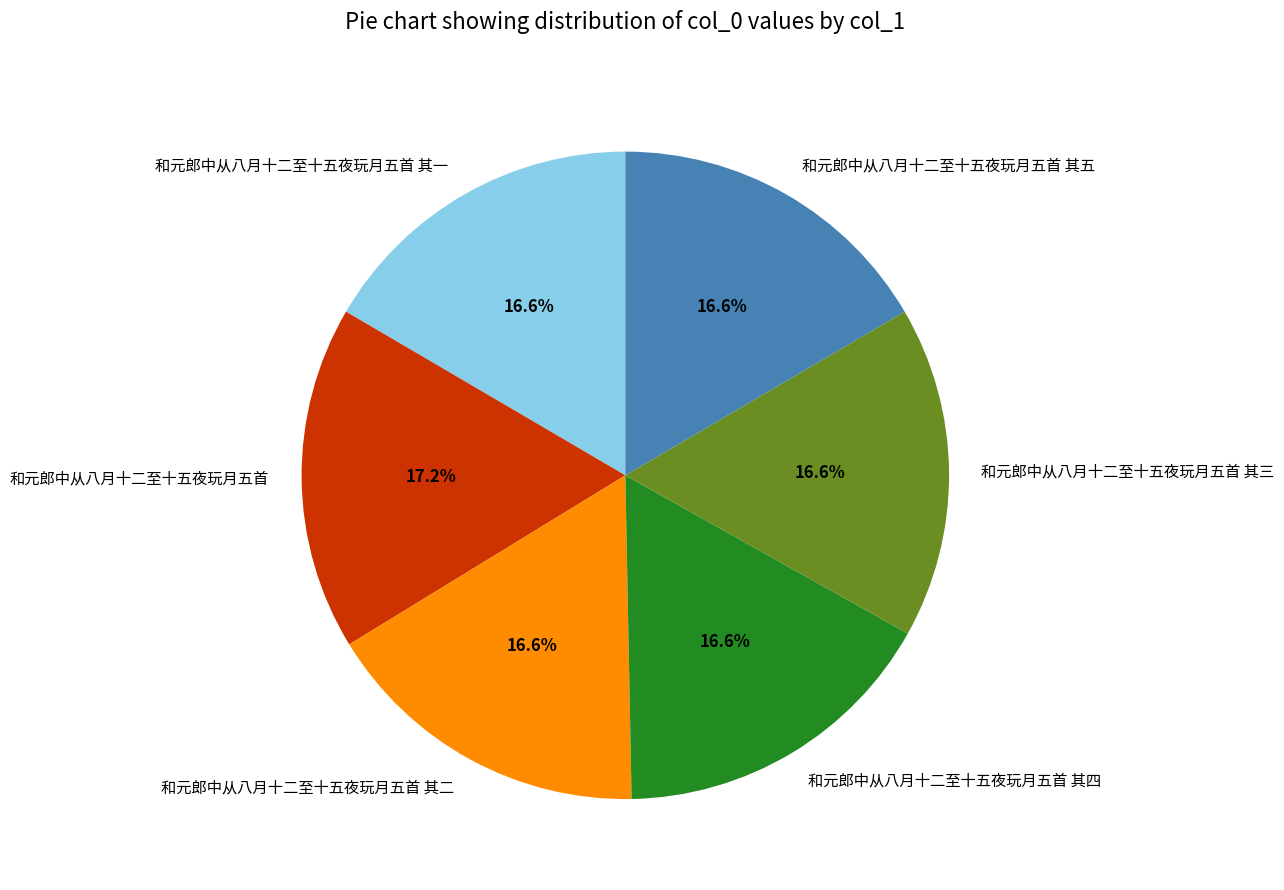

The 和元郎中从八月十二至十五夜玩月五首 其三 slice represents 7% of the pie. True or false?

False